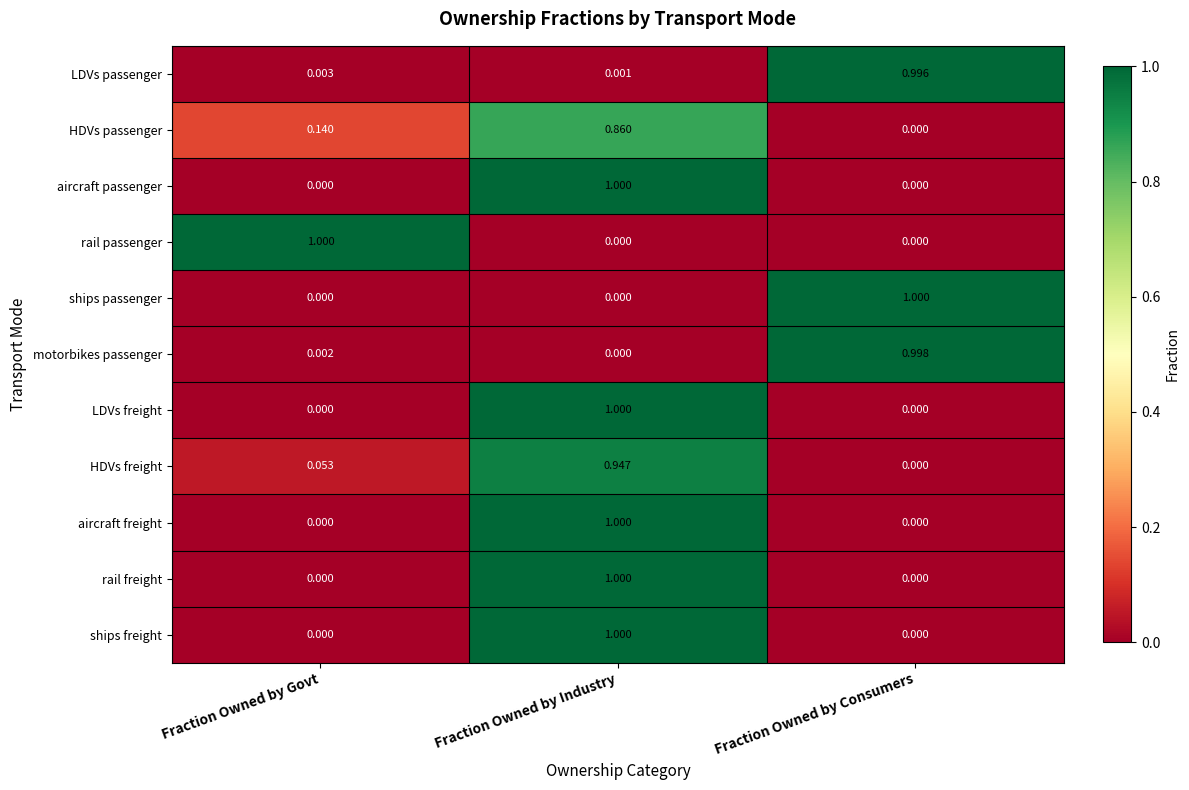

At which category is the sum across all series the highest?

Fraction Owned by Industry